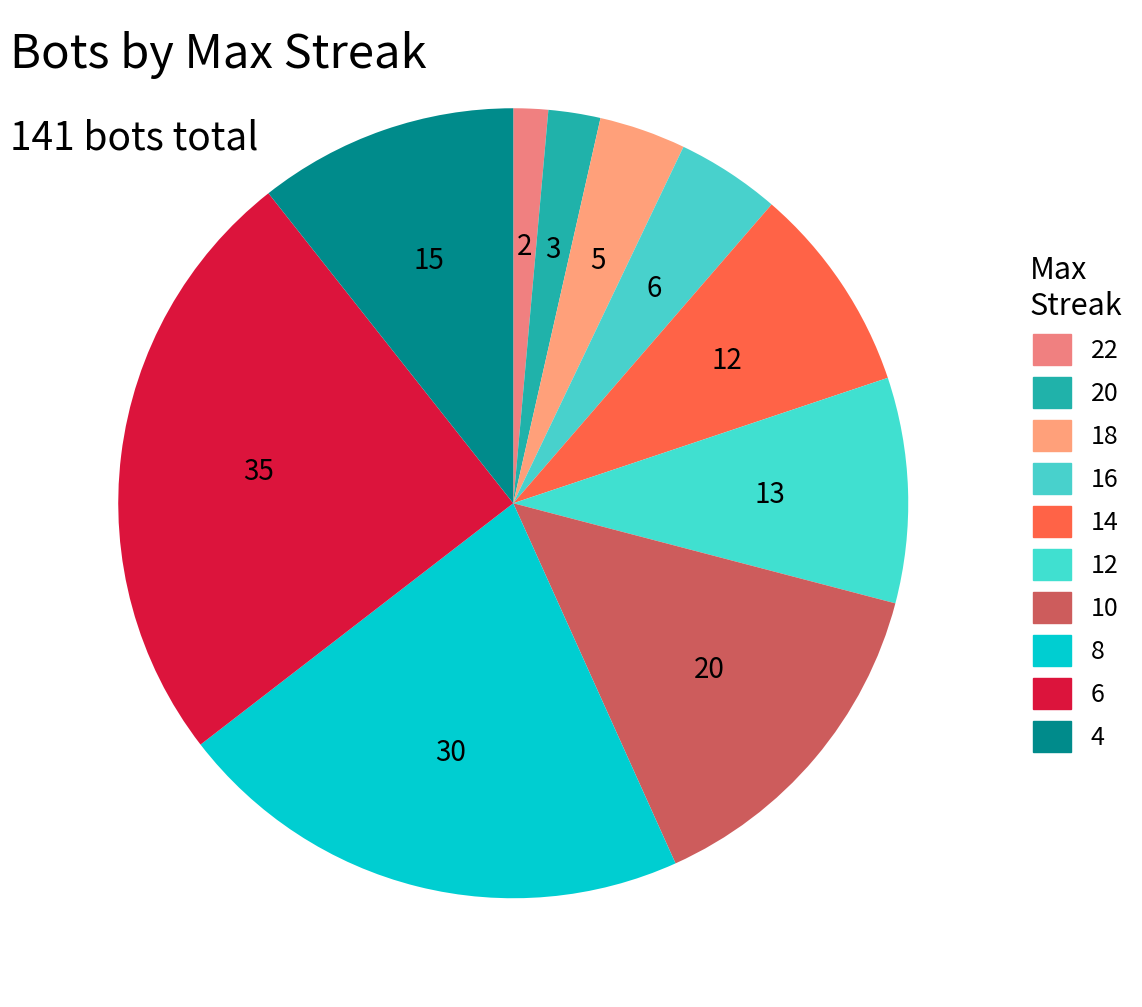

Which slice is the smallest?

22